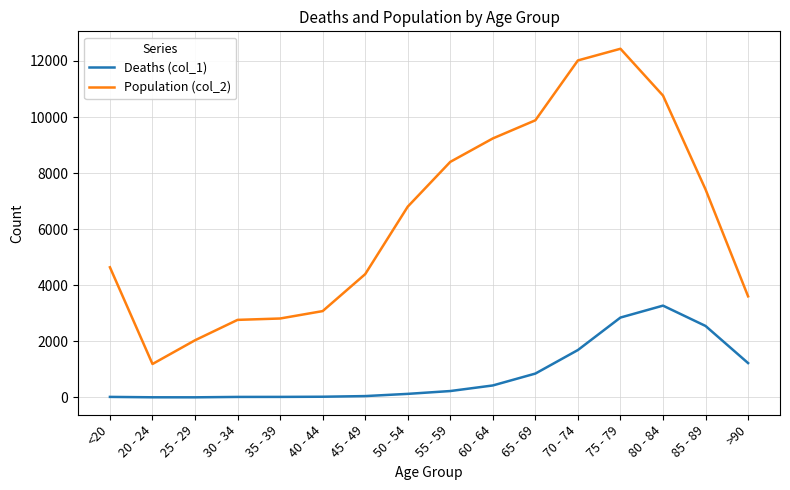

True or false: Deaths (col_1) and Population (col_2) intersect in this chart.

False